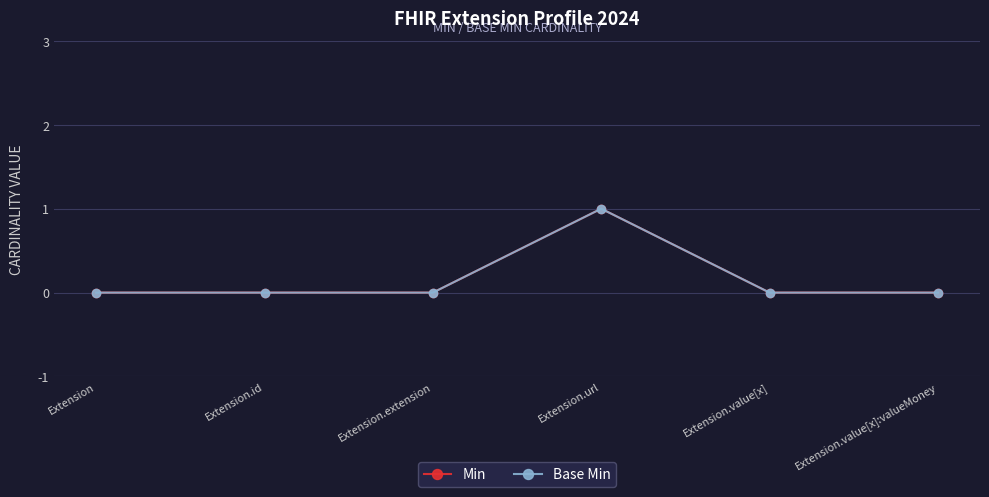

Reading left to right, extract all data points from this chart.

Min: 0	0	0	1	0	0
Base Min: 0	0	0	1	0	0